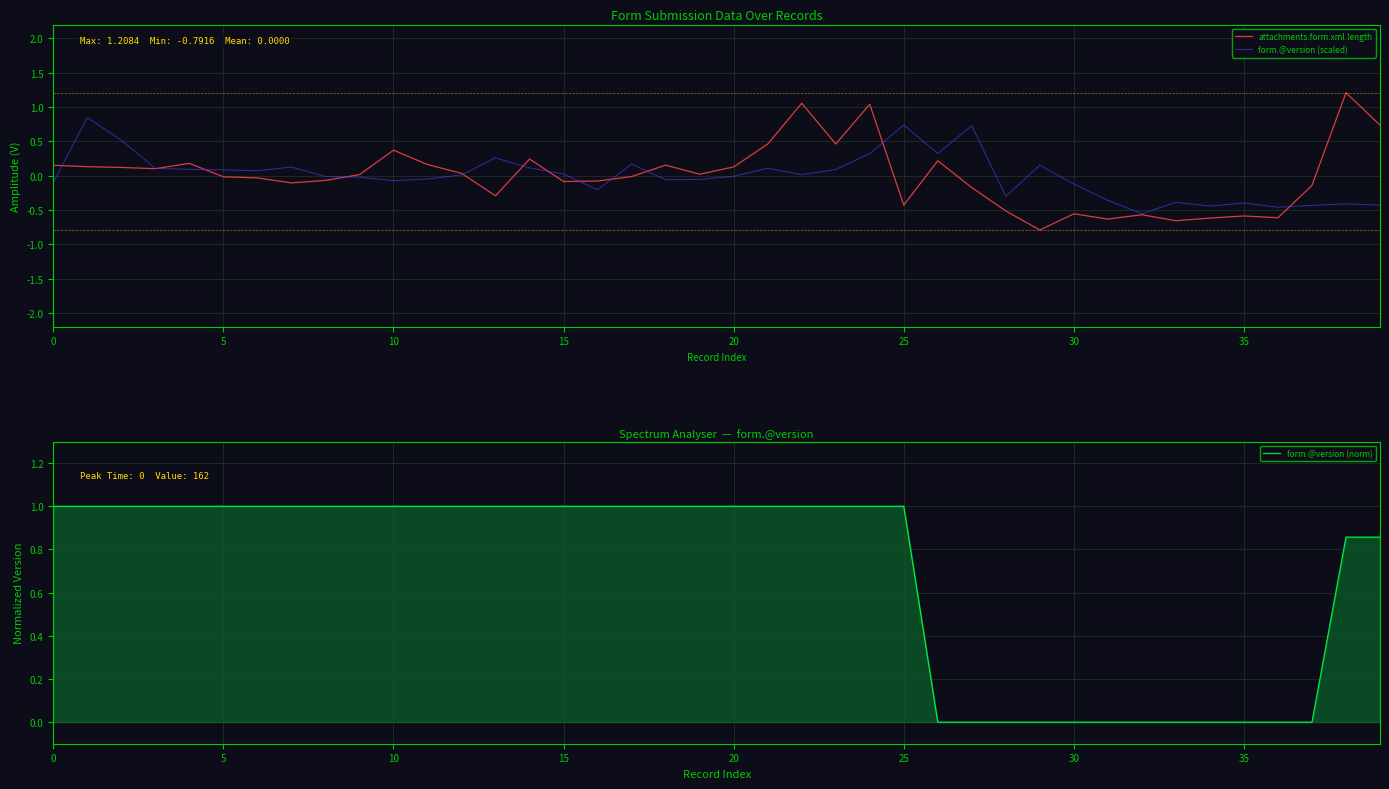

What are all the series names shown in the legend?

attachments.form.xml.length, form.@version (scaled), form.@version (norm)